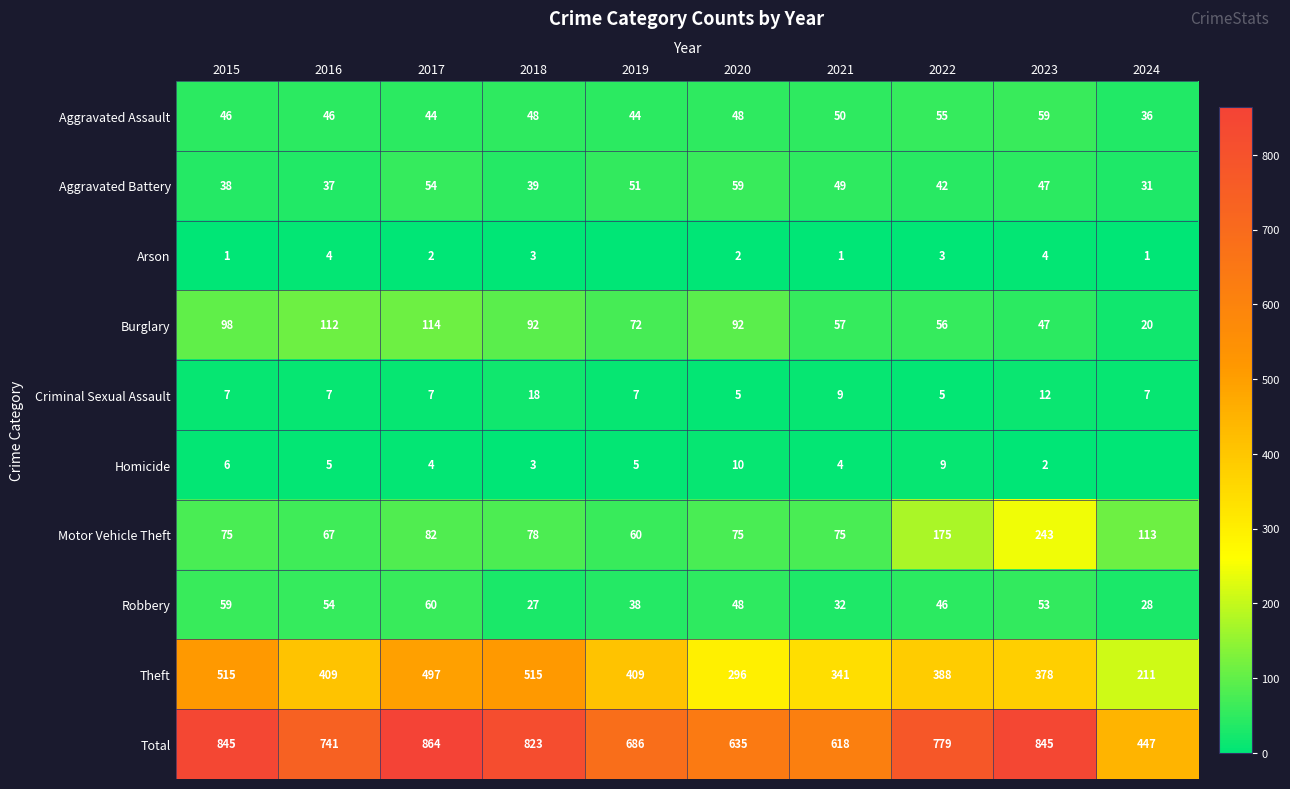

Between 2015 and 2023, which series saw the biggest shift?

Motor Vehicle Theft